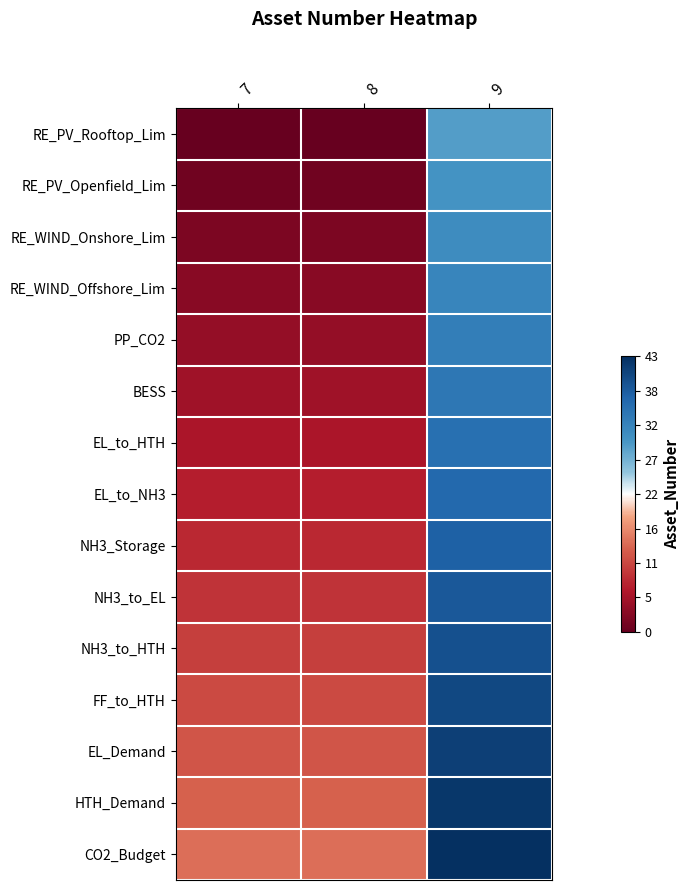

Reading right to left, extract all data points from this chart.

RE_PV_Rooftop_Lim: 9=0.3	8=-1.0	7=-1.0
RE_PV_Openfield_Lim: 9=0.4	8=-1.0	7=-1.0
RE_WIND_Onshore_Lim: 9=0.4	8=-0.9	7=-0.9
RE_WIND_Offshore_Lim: 9=0.5	8=-0.9	7=-0.9
PP_CO2: 9=0.5	8=-0.8	7=-0.8
BESS: 9=0.6	8=-0.8	7=-0.8
EL_to_HTH: 9=0.6	8=-0.7	7=-0.7
EL_to_NH3: 9=0.7	8=-0.7	7=-0.7
NH3_Storage: 9=0.7	8=-0.6	7=-0.6
NH3_to_EL: 9=0.8	8=-0.6	7=-0.6
NH3_to_HTH: 9=0.8	8=-0.5	7=-0.5
FF_to_HTH: 9=0.9	8=-0.5	7=-0.5
EL_Demand: 9=0.9	8=-0.4	7=-0.4
HTH_Demand: 9=1.0	8=-0.4	7=-0.4
CO2_Budget: 9=1.0	8=-0.3	7=-0.3